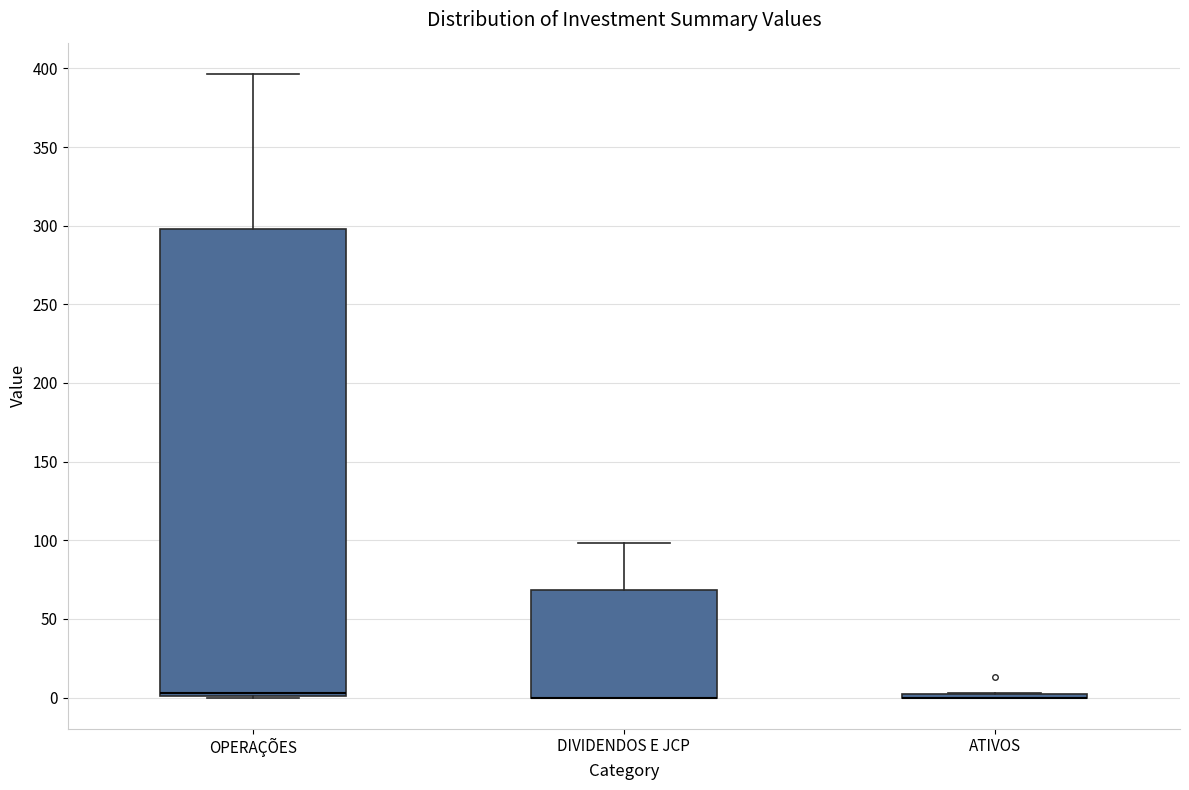

Where is the lower edge of the box for DIVIDENDOS E JCP on the y-axis? The values are not printed on the chart, so give them approximately, as read against the axis.

0